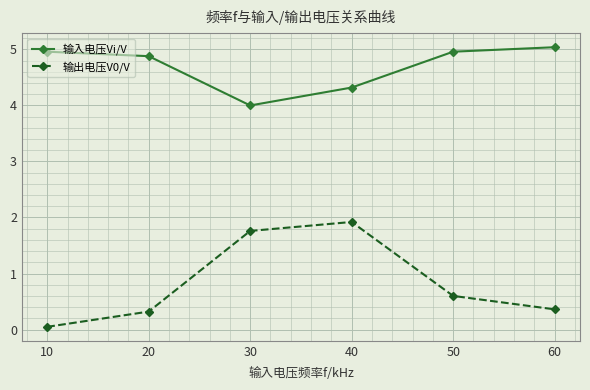

How many distinct data groups are displayed?

2